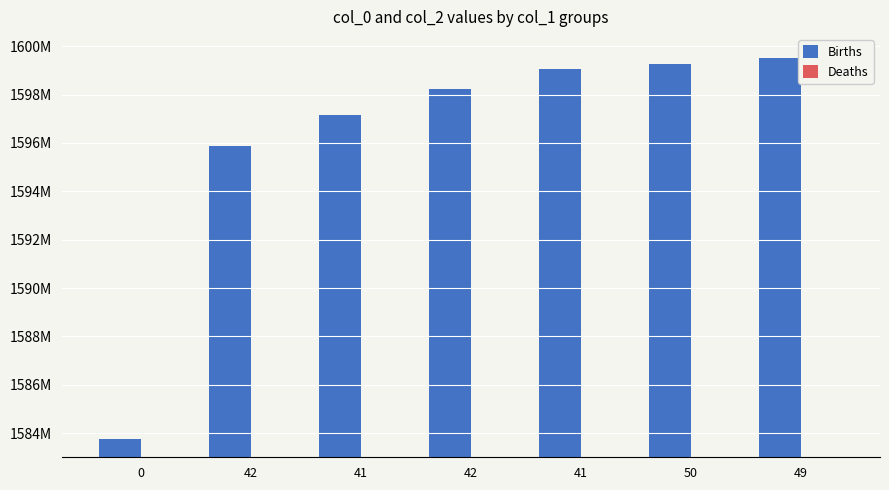

Reading left to right, transcribe all the data shown in this chart.

Births: 1583774363	1595862828	1597166124	1598235279	1599059747	1599254062	1599502440
Deaths: 0	0	0	0	0	0	0